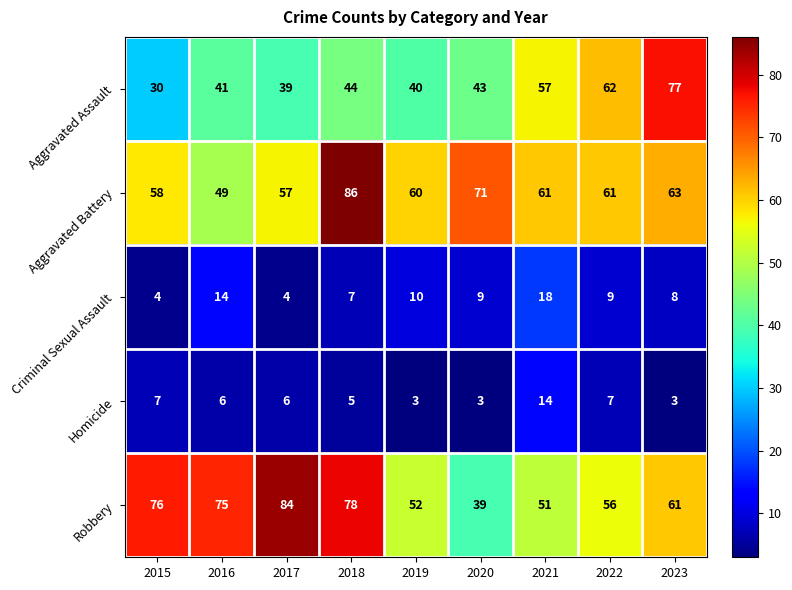

What is the difference between the second highest and second lowest values in the Criminal Sexual Assault series?

10